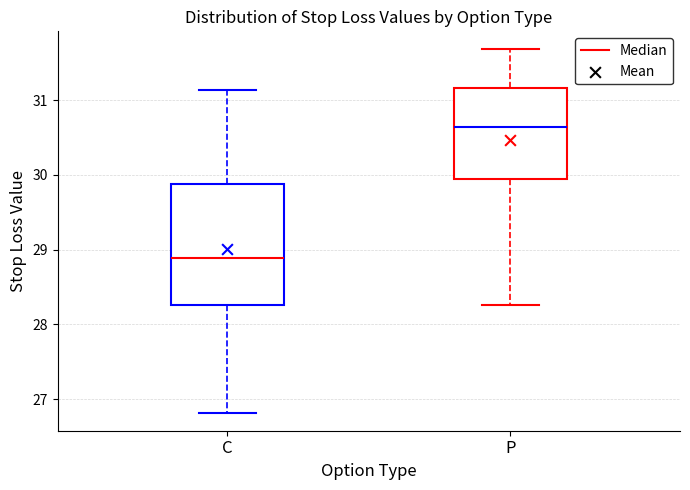

Reading left to right, read every box against the y-axis: the position of its median line, the range the box covers, and the ends of its whiskers. The values are not printed on the chart, so give them approximately, as read against the axis.

C: median 28.9, box 28.3 to 29.9, whiskers 26.8 to 31.1
P: median 30.6, box 29.9 to 31.2, whiskers 28.3 to 31.7